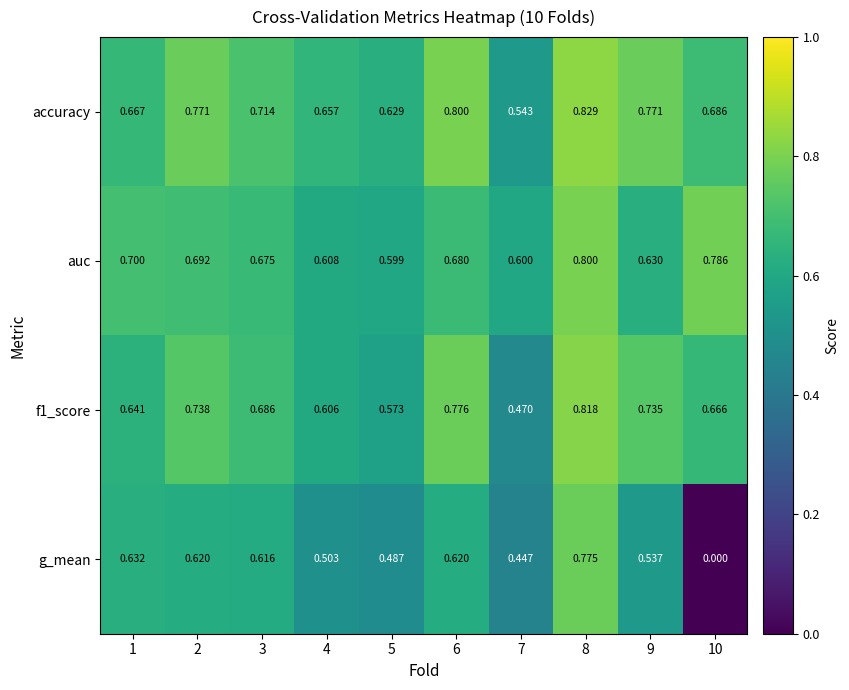

How many categories are shown in the chart?

10